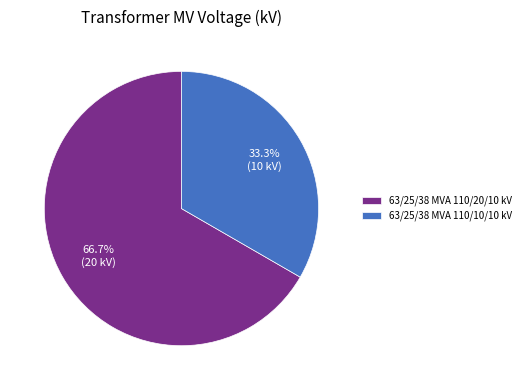

Does 63/25/38 MVA 110/10/10 kV account for over 50% of the chart?

No